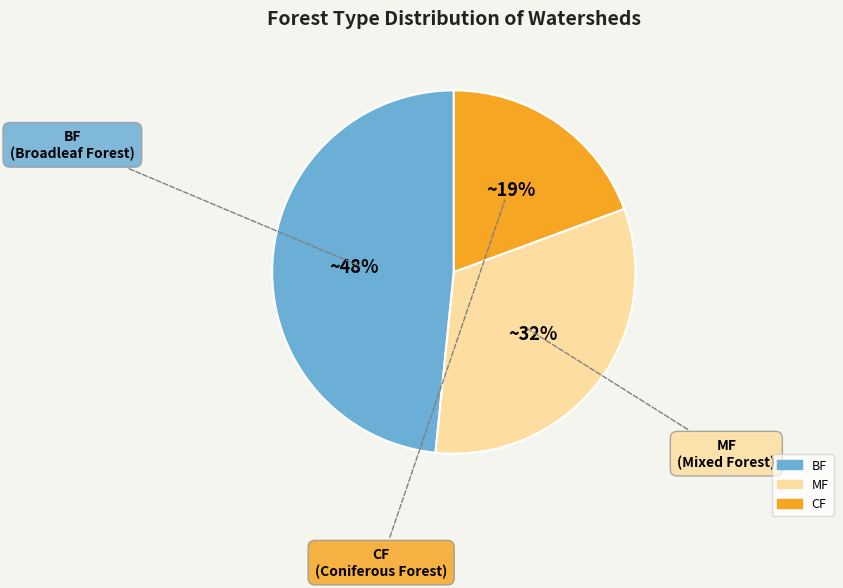

Count the number of slices in the pie.

3